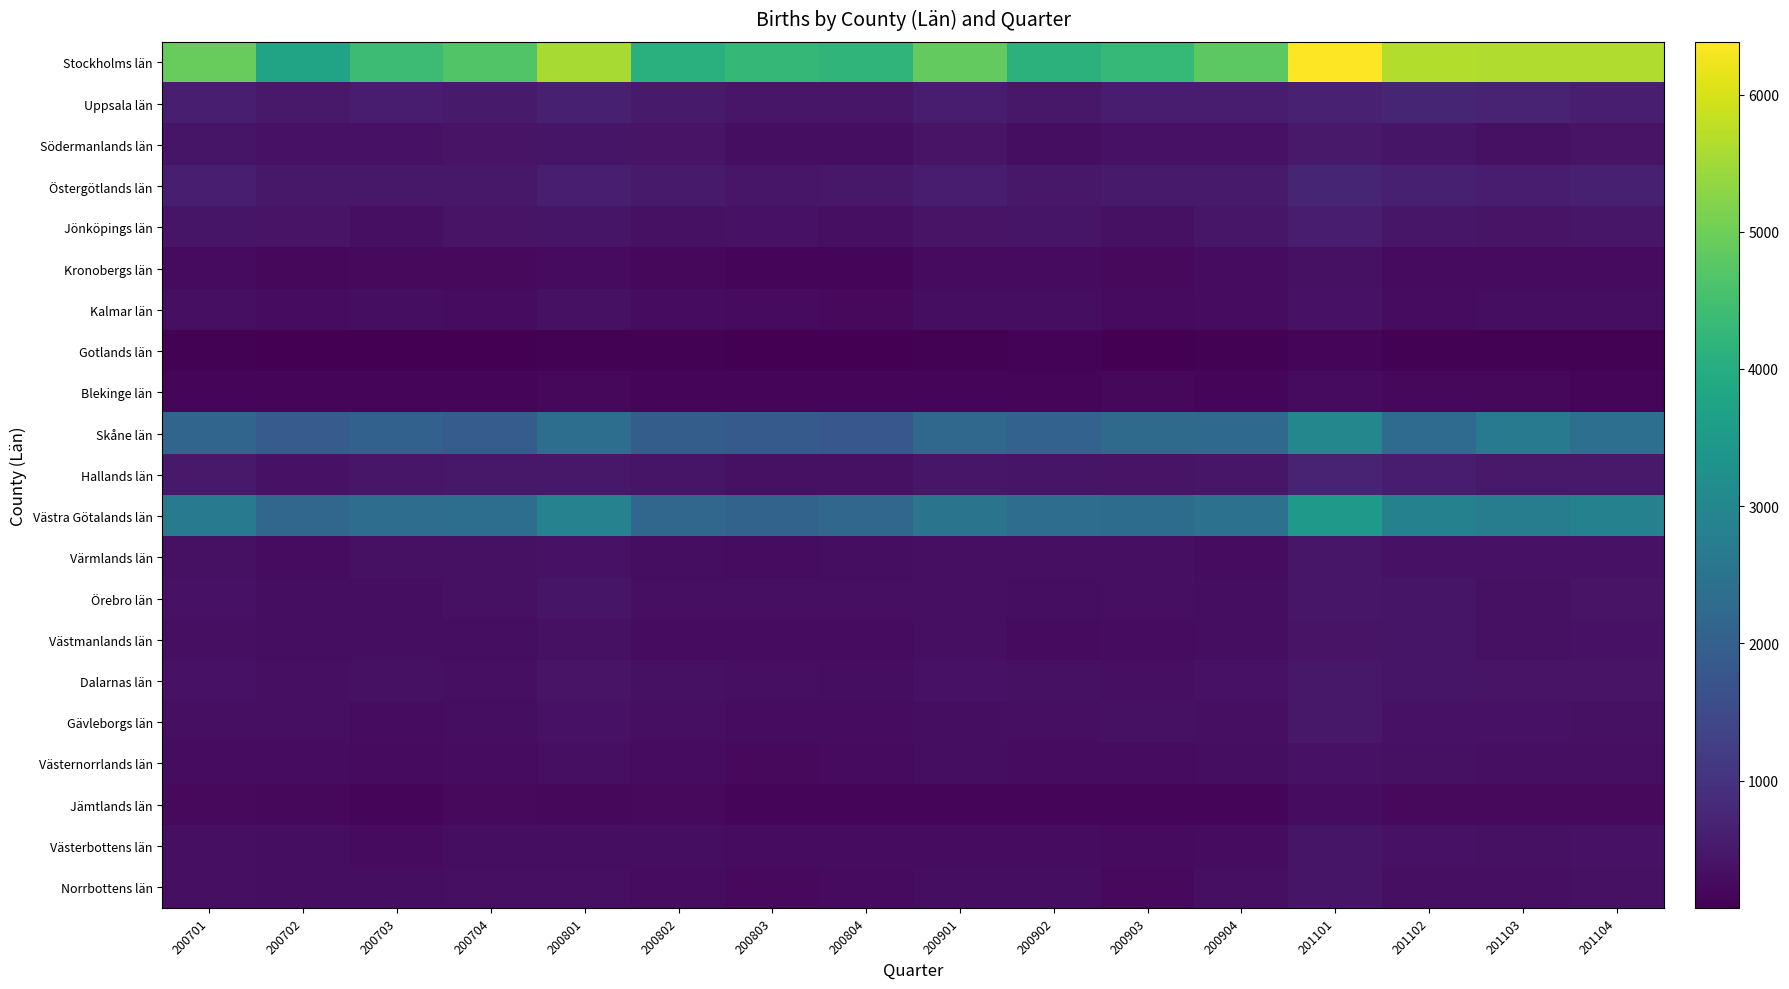

Reading left to right, what are all the values shown in this chart?

Stockholms län: 200701=4912	200702=3768	200703=4402	200704=4665	200801=5566	200802=4081	200803=4274	200804=4190	200901=4857	200902=4118	200903=4292	200904=4804	201101=6384	201102=5658	201103=5636	201104=5621
Uppsala län: 200701=605	200702=509	200703=542	200704=528	200801=618	200802=530	200803=448	200804=450	200901=583	200902=486	200903=554	200904=548	201101=658	201102=736	201103=668	201104=602
Södermanlands län: 200701=426	200702=372	200703=374	200704=399	200801=441	200802=401	200803=307	200804=310	200901=408	200902=314	200903=392	200904=383	201101=507	201102=422	201103=344	201104=400
Östergötlands län: 200701=610	200702=481	200703=491	200704=490	200801=592	200802=525	200803=456	200804=484	200901=560	200902=485	200903=524	200904=533	201101=714	201102=627	201103=556	201104=634
Jönköpings län: 200701=424	200702=403	200703=343	200704=402	200801=439	200802=358	200803=371	200804=329	200901=410	200902=421	200903=355	200904=457	201101=545	201102=460	201103=410	201104=458
Kronobergs län: 200701=245	200702=209	200703=225	200704=223	200801=268	200802=212	200803=195	200804=184	200901=258	200902=250	200903=241	200904=286	201101=344	201102=261	201103=251	201104=253
Kalmar län: 200701=339	200702=283	200703=296	200704=273	200801=348	200802=271	200803=249	200804=243	200901=314	200902=300	200903=248	200904=274	201101=368	201102=291	201103=308	201104=306
Gotlands län: 200701=118	200702=94	200703=84	200704=84	200801=109	200802=102	200803=89	200804=72	200901=100	200902=139	200903=87	200904=99	201101=159	201102=116	201103=102	201104=107
Blekinge län: 200701=173	200702=179	200703=152	200704=167	200801=197	200802=177	200803=168	200804=169	200901=194	200902=175	200903=197	200904=191	201101=267	201102=206	201103=207	201104=190
Skåne län: 200701=2123	200702=1880	200703=2036	200704=1904	200801=2355	200802=1930	200803=1863	200804=1775	200901=2203	200902=2061	200903=2255	200904=2231	201101=2998	201102=2283	201103=2680	201104=2366
Hallands län: 200701=498	200702=380	200703=450	200704=476	200801=467	200802=428	200803=363	200804=366	200901=449	200902=418	200903=415	200904=459	201101=688	201102=566	201103=494	201104=513
Västra Götalands län: 200701=2658	200702=2146	200703=2319	200704=2359	200801=2872	200802=2155	200803=2085	200804=2146	200901=2512	200902=2330	200903=2311	200904=2436	201101=3463	201102=2834	201103=2712	201104=2851
Värmlands län: 200701=355	200702=286	200703=358	200704=354	200801=385	200802=301	200803=282	200804=294	200901=323	200902=324	200903=324	200904=278	201101=462	201102=368	201103=369	201104=375
Örebro län: 200701=390	200702=305	200703=309	200704=362	200801=418	200802=328	200803=333	200804=327	200901=329	200902=305	200903=340	200904=315	201101=445	201102=441	201103=355	201104=410
Västmanlands län: 200701=331	200702=316	200703=297	200704=310	200801=356	200802=292	200803=277	200804=290	200901=328	200902=265	200903=290	200904=304	201101=400	201102=438	201103=360	201104=391
Dalarnas län: 200701=371	200702=336	200703=344	200704=330	200801=414	200802=363	200803=327	200804=315	200901=379	200902=354	200903=337	200904=368	201101=467	201102=435	201103=409	201104=402
Gävleborgs län: 200701=334	200702=333	200703=275	200704=301	200801=389	200802=342	200803=280	200804=290	200901=314	200902=336	200903=344	200904=335	201101=476	201102=390	201103=371	201104=353
Västernorrlands län: 200701=282	200702=283	200703=254	200704=274	200801=326	200802=275	200803=229	200804=253	200901=303	200902=271	200903=285	200904=306	201101=374	201102=365	201103=337	201104=323
Jämtlands län: 200701=223	200702=209	200703=184	200704=222	200801=218	200802=224	200803=172	200804=189	200901=191	200902=190	200903=190	200904=191	201101=277	201102=223	201103=243	201104=222
Västerbottens län: 200701=319	200702=295	200703=268	200704=311	200801=303	200802=314	200803=283	200804=274	200901=276	200902=284	200903=250	200904=284	201101=434	201102=380	201103=364	201104=378
Norrbottens län: 200701=331	200702=317	200703=298	200704=338	200801=327	200802=289	200803=243	200804=255	200901=306	200902=301	200903=226	200904=335	201101=423	201102=342	201103=330	201104=353